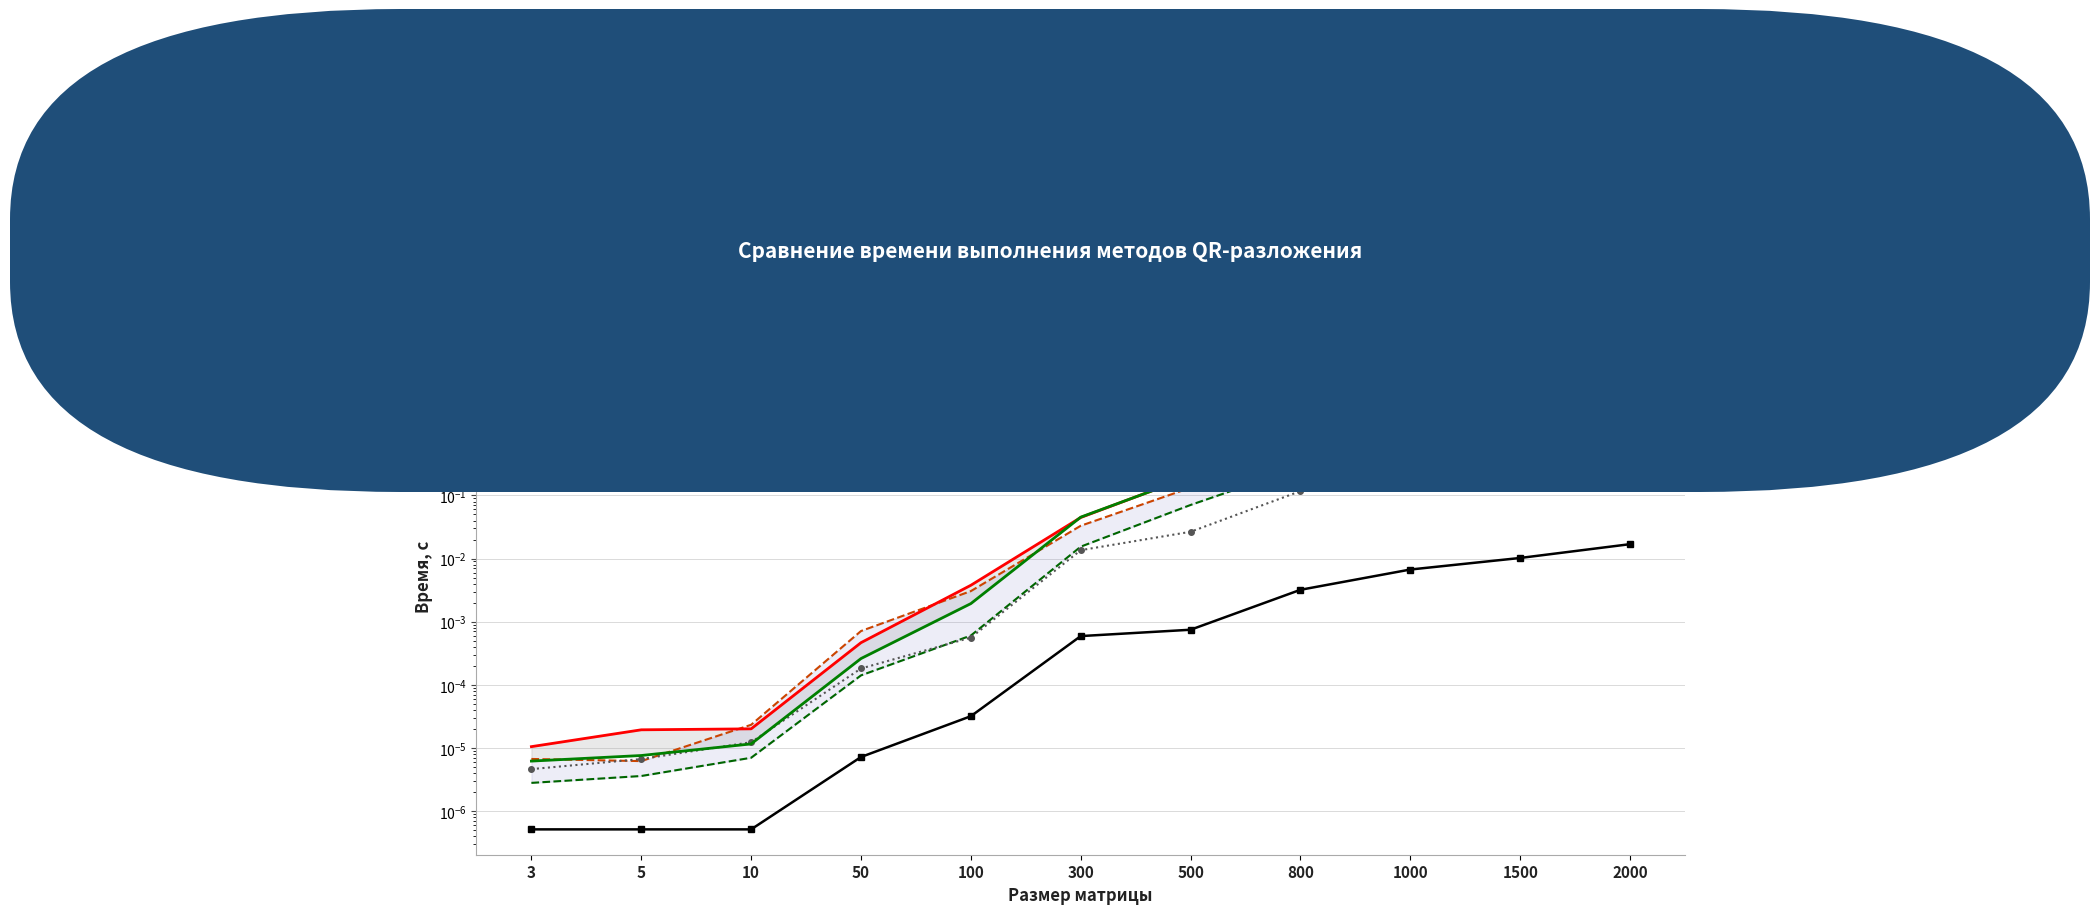

True or false: Версия Eigen (разложение) has a value of 0.0 at 10.

False